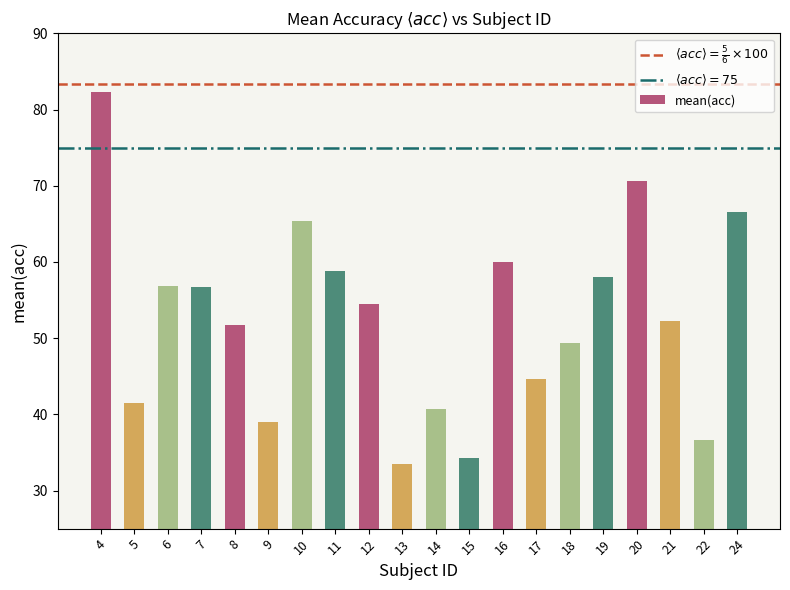

What is the value of the 10th bar from the left?

33.5